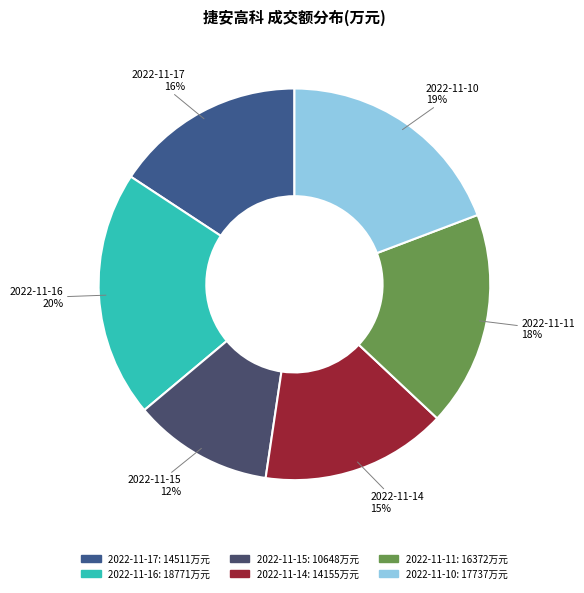

What is the largest slice in the pie chart?

2022-11-16